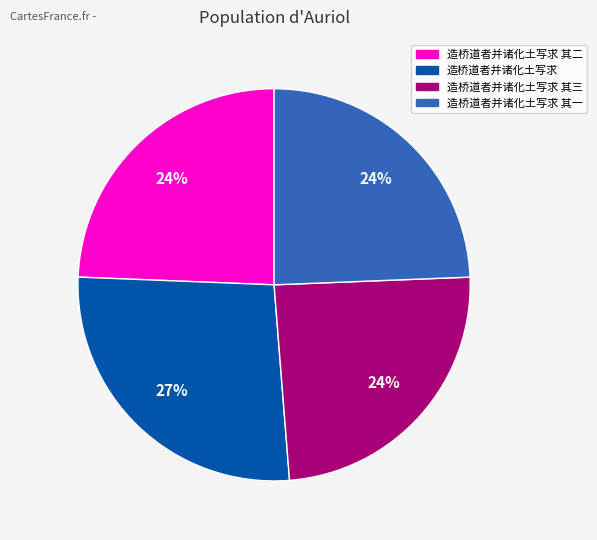

To the nearest percent, what is the difference between the largest and smallest slice percentages?

3%